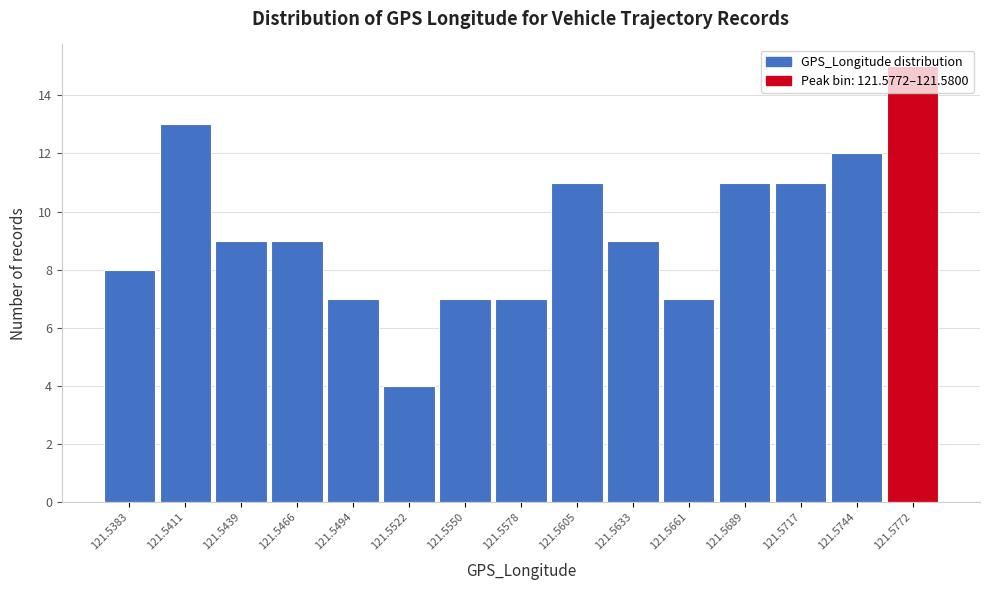

What is the change in value from 121.5661 to 121.5689?

+4